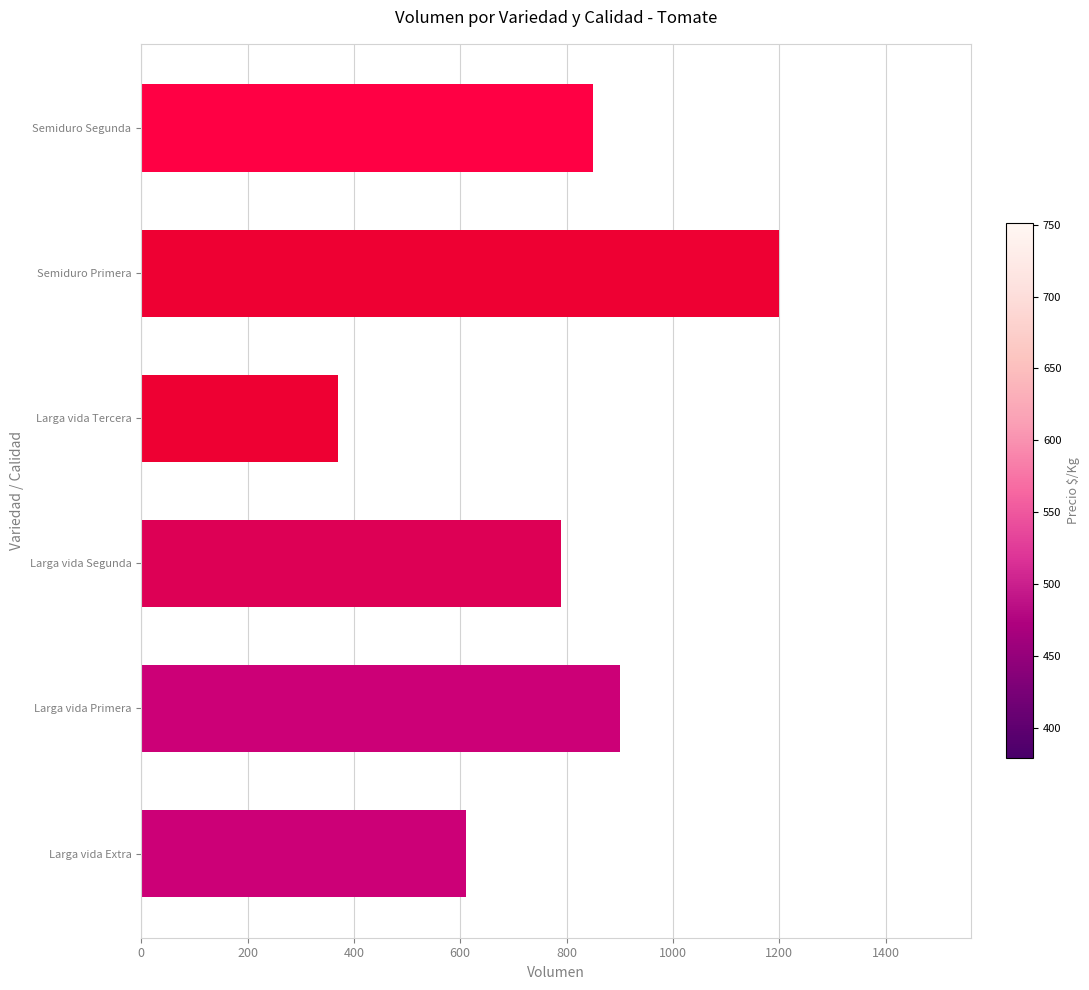

Which has a higher value, Larga vida Primera or Larga vida Tercera?

Larga vida Primera